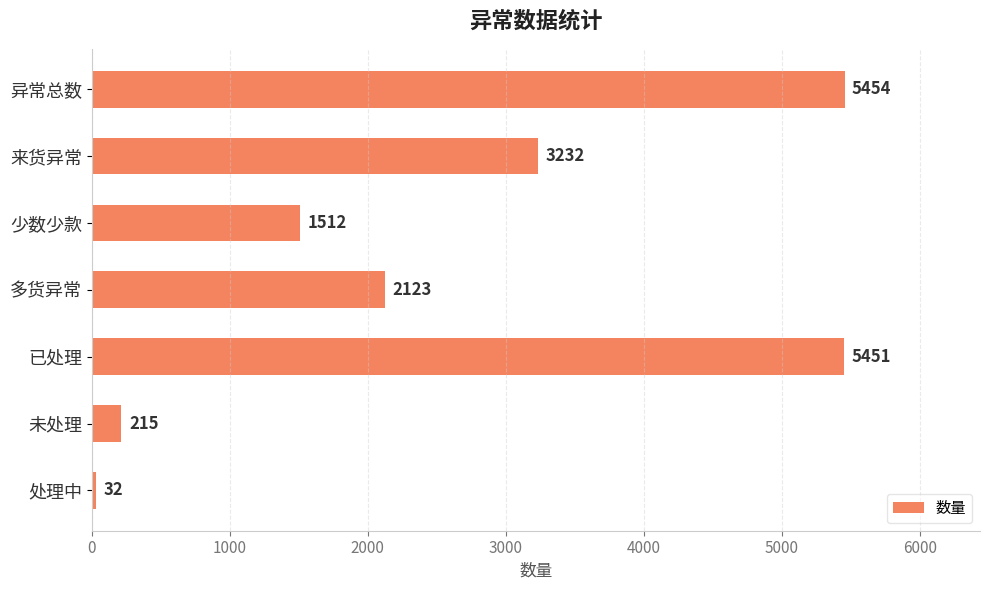

Are the bars grouped side by side (vs. stacked)?

No